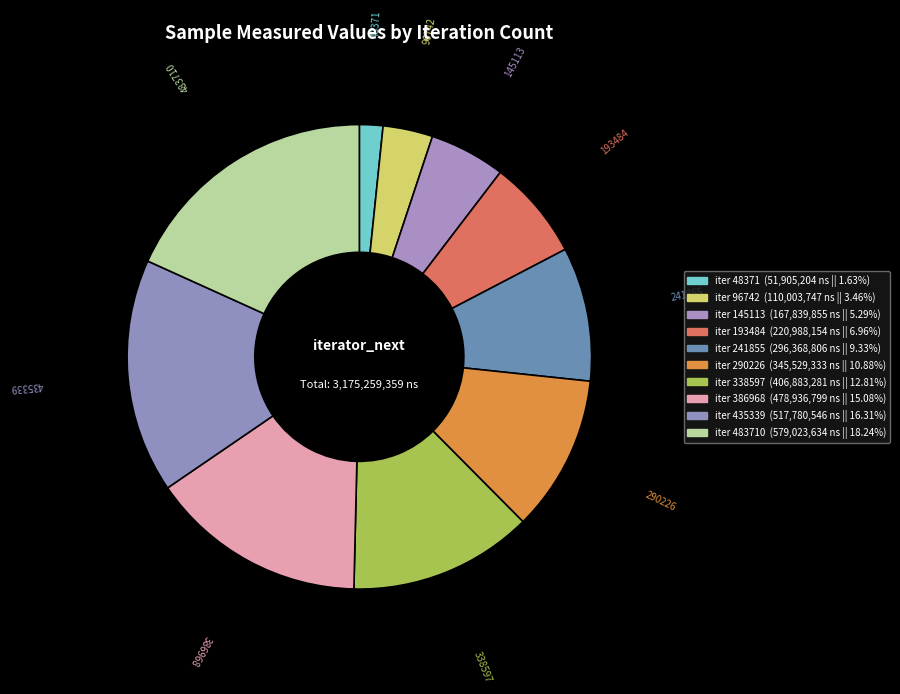

To the nearest percent, what is the average slice percentage?

10%